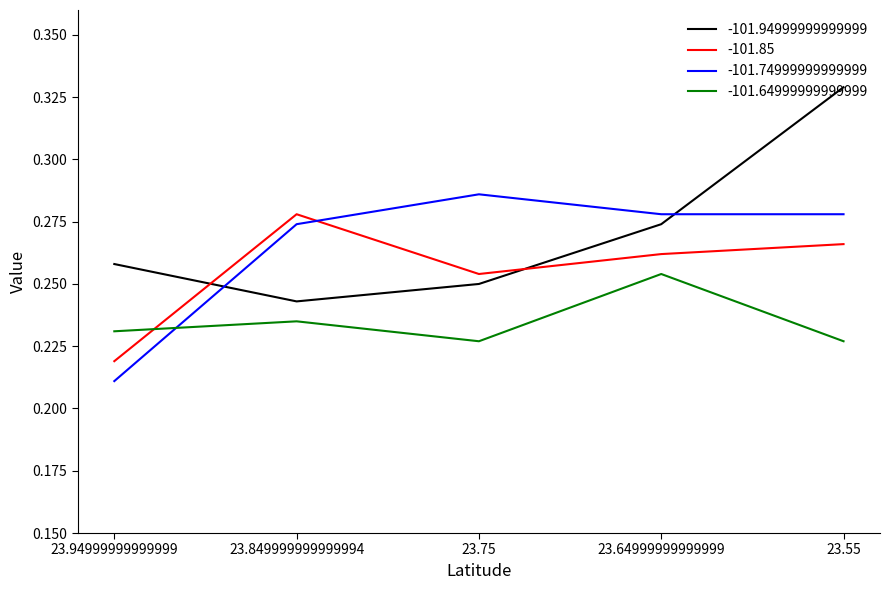

Which category has the highest value in the -101.94999999999999 series?

23.55